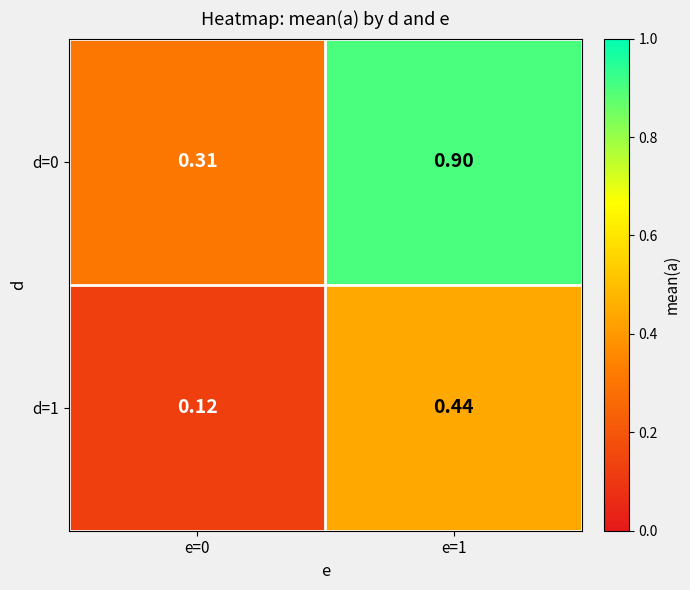

At how many categories does at least one series exceed 0?

2